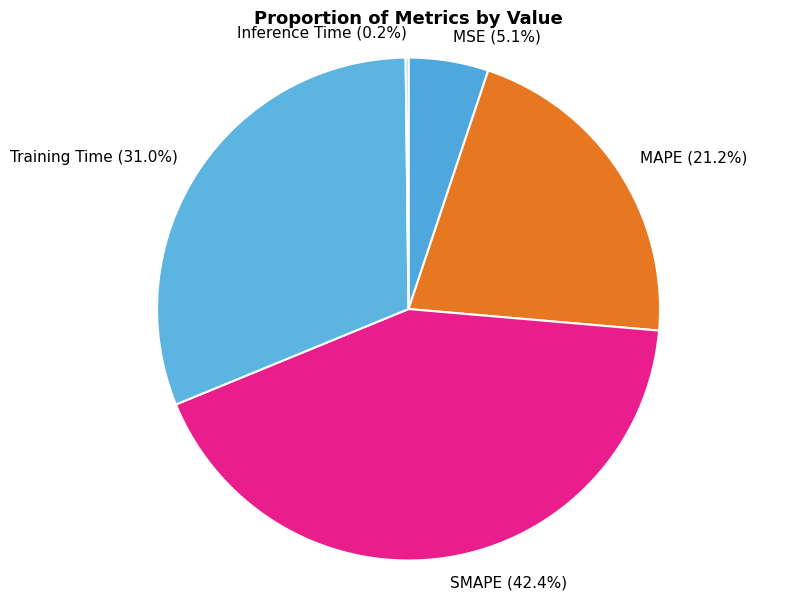

Which slice is the largest?

SMAPE